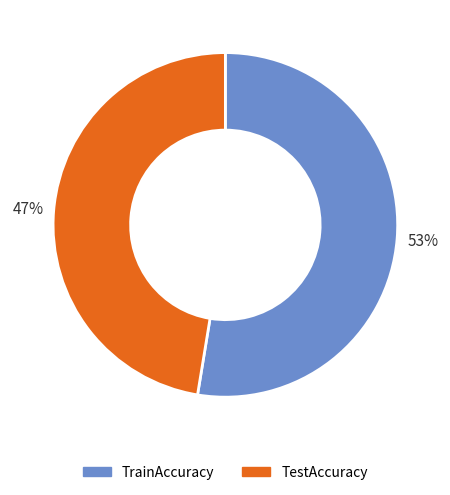

Rank the categories by value from highest to lowest.

TrainAccuracy, TestAccuracy